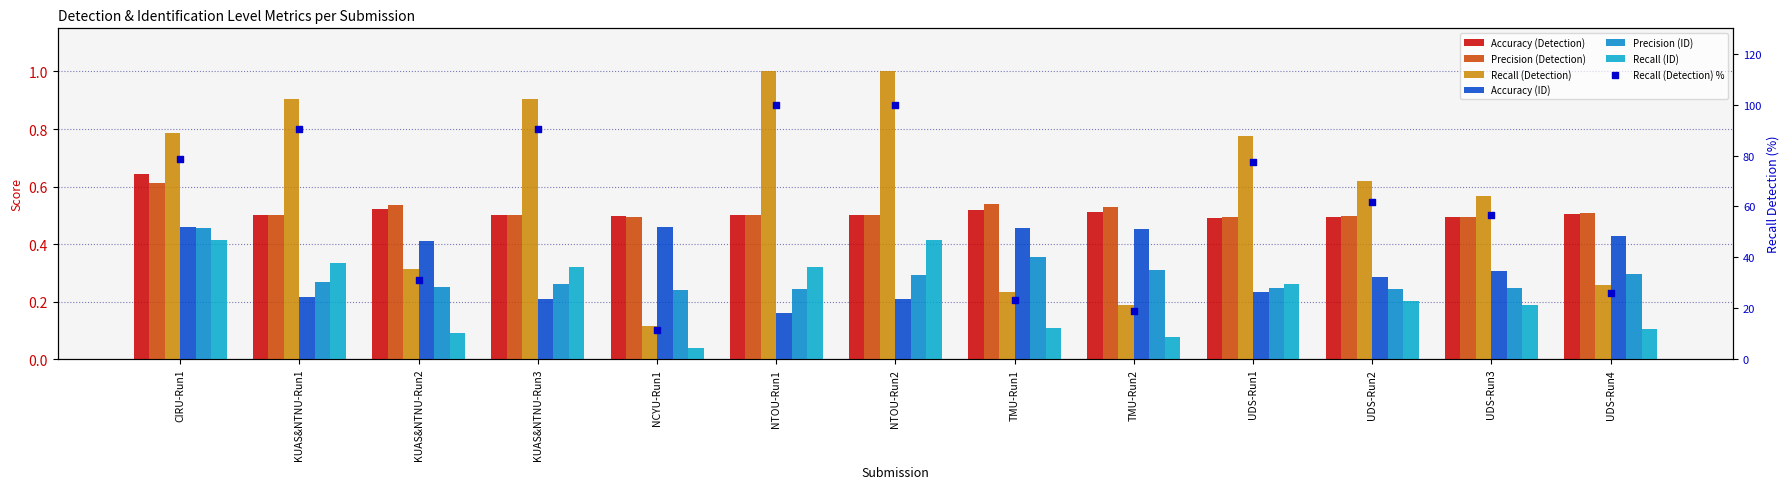

Which series contains the highest Y value?

Recall (Detection)